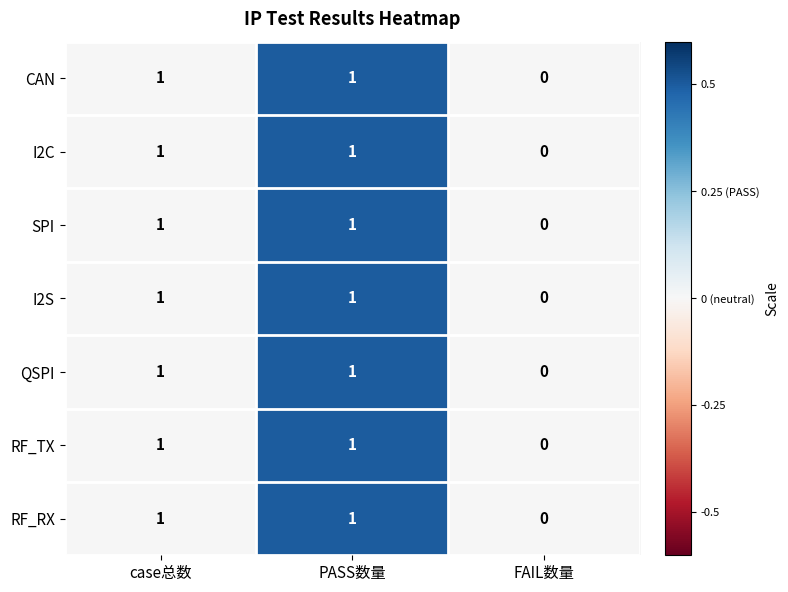

The value of I2S at case总数 is 0. True or false?

False